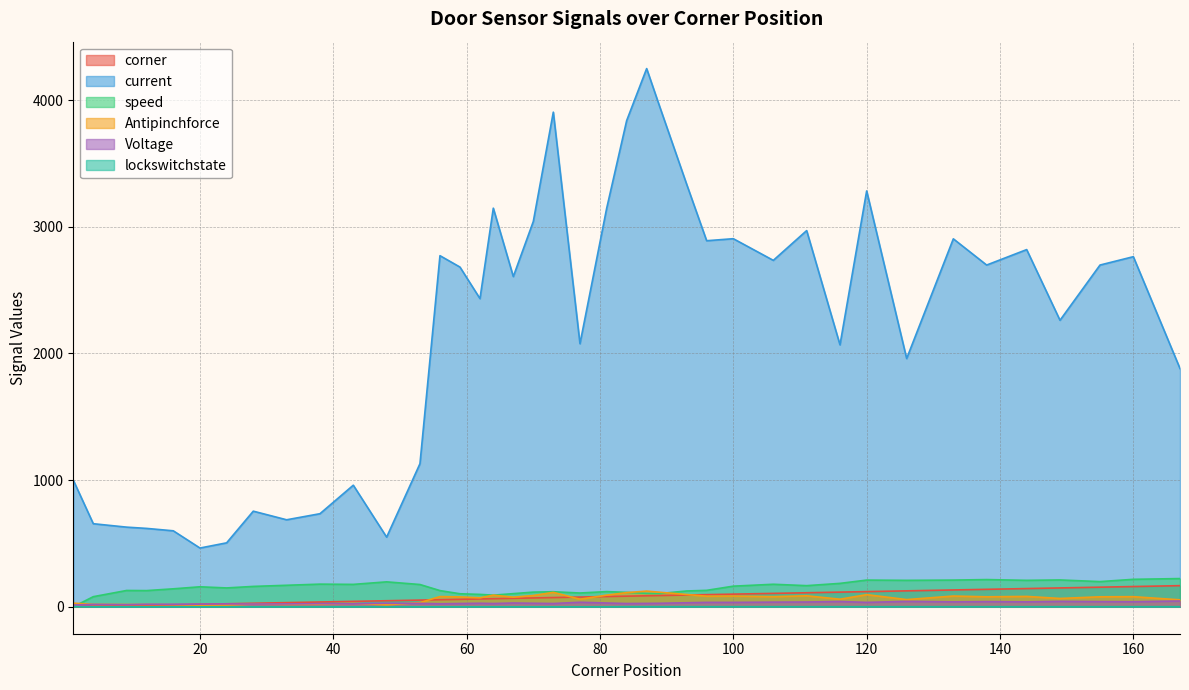

The value of lockswitchstate at 62 is 0. True or false?

False